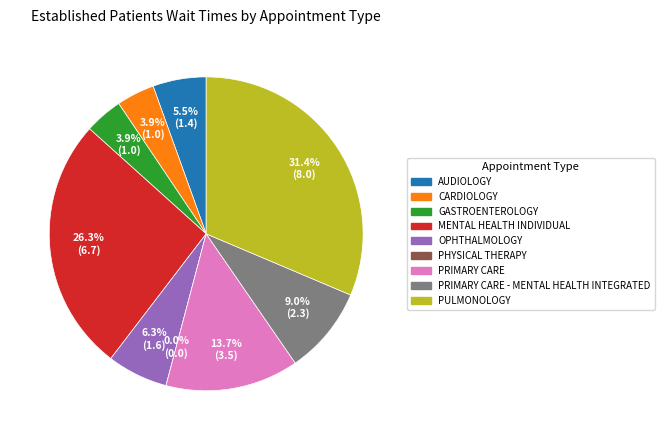

True or false: AUDIOLOGY accounts for 1% of the total.

False